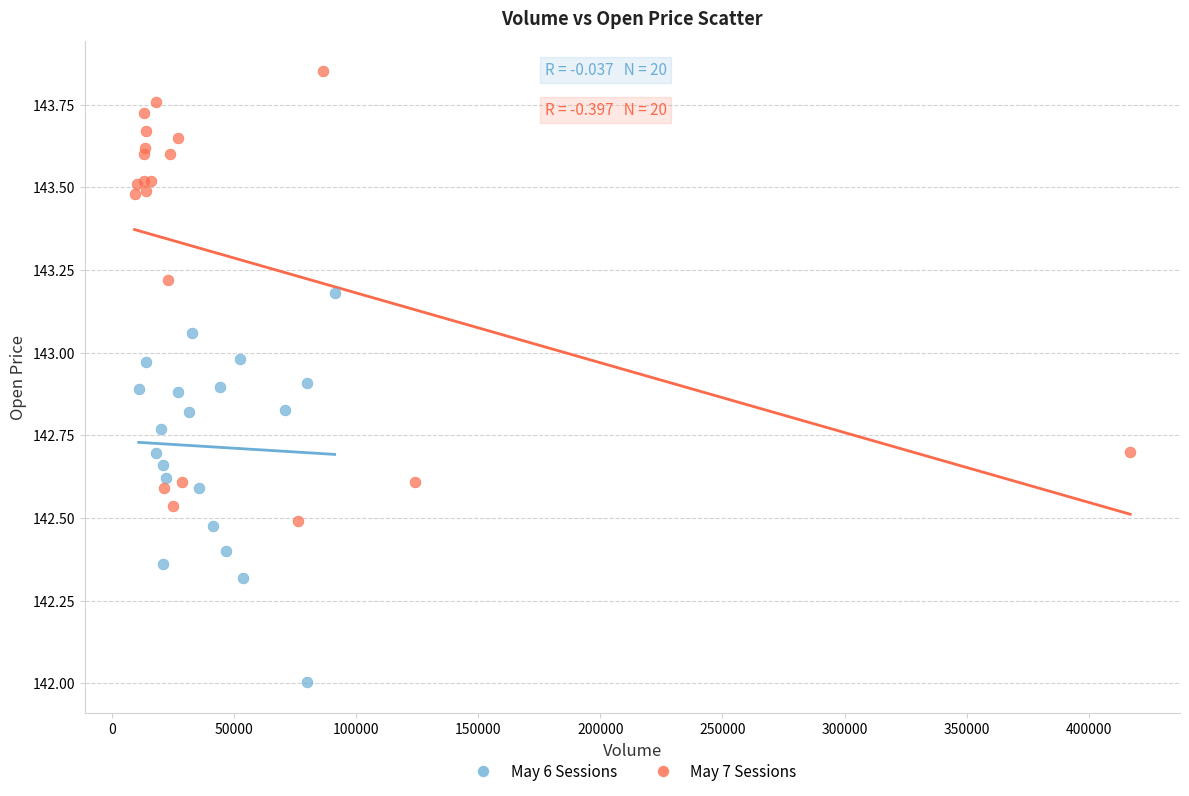

Which series reaches the minimum Y coordinate?

May 6 Sessions